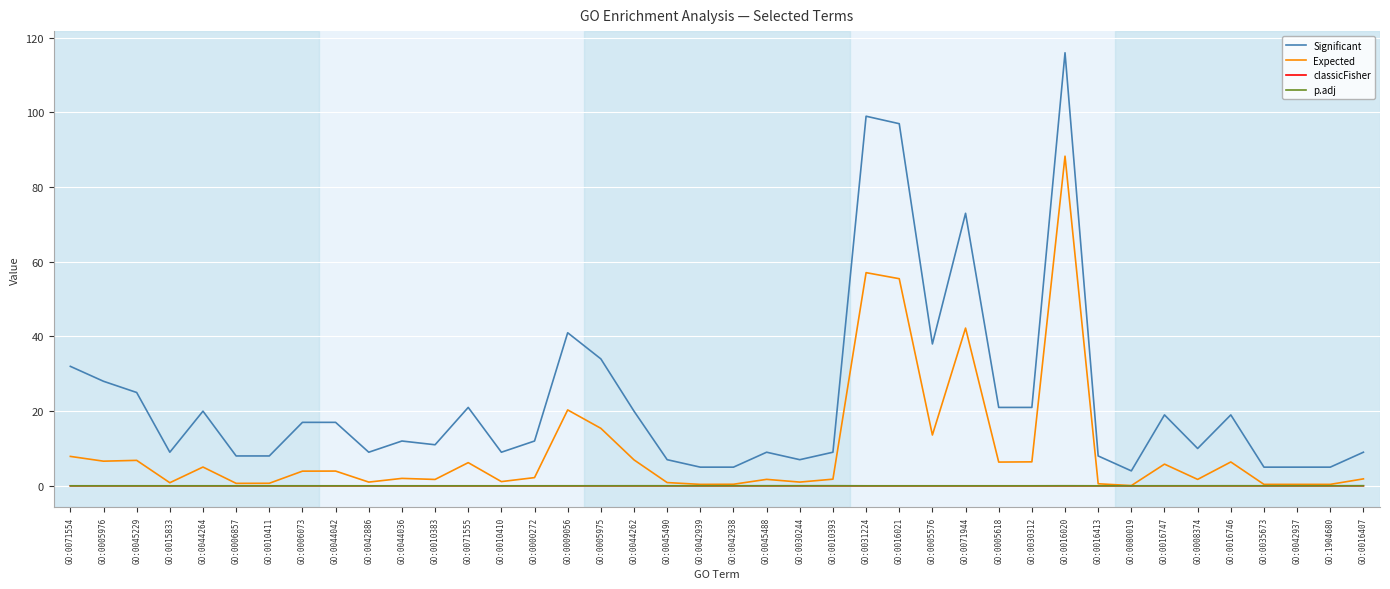

The classicFisher series shows 0.0 at GO:0042937. True or false?

True